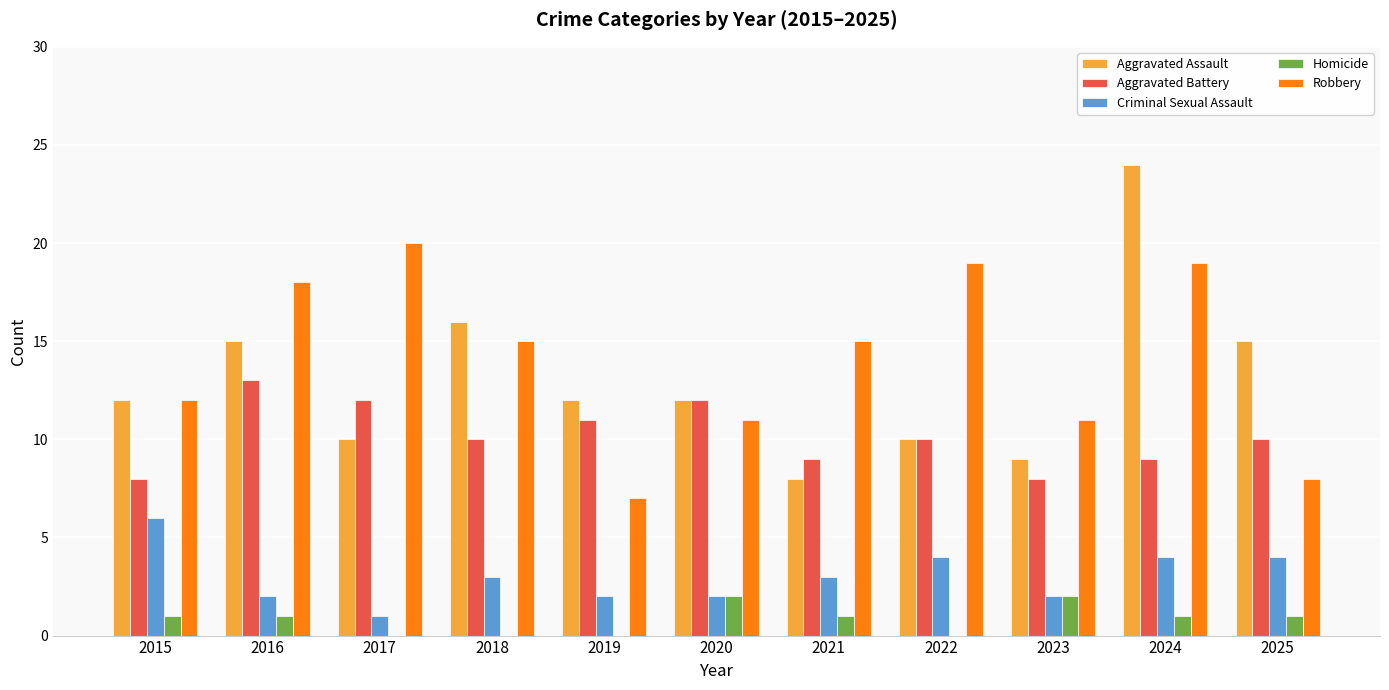

The value of Robbery at 2022 is 12. True or false?

False